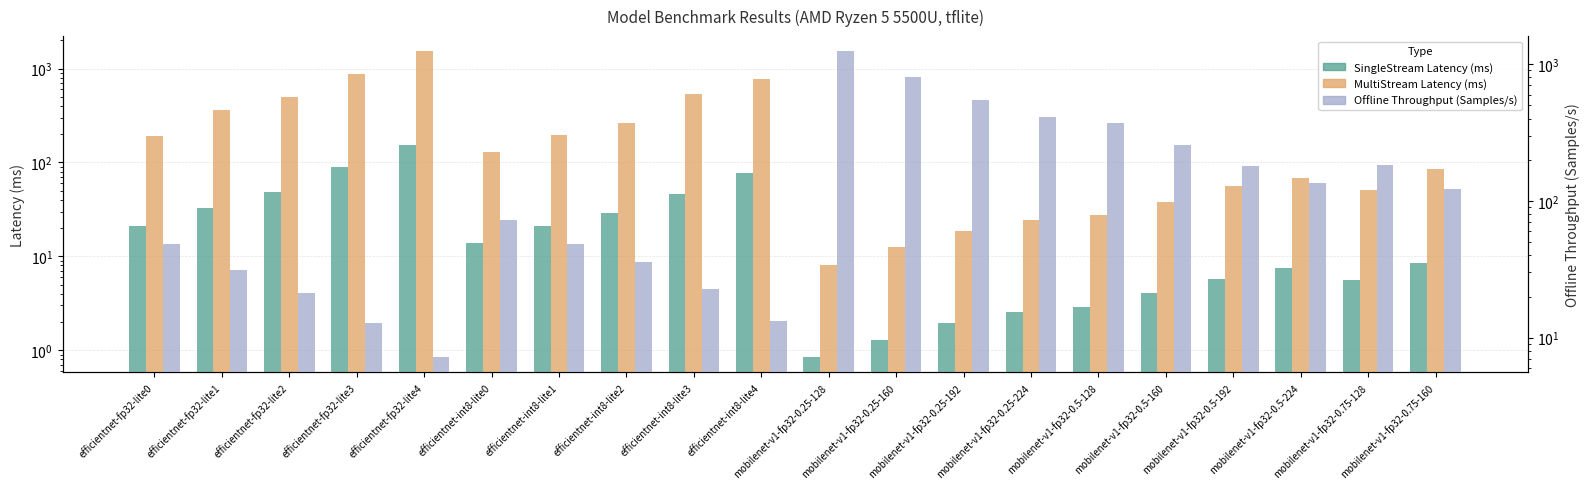

At which label does MultiStream reach its minimum?

mobilenet-v1-fp32-0.25-128